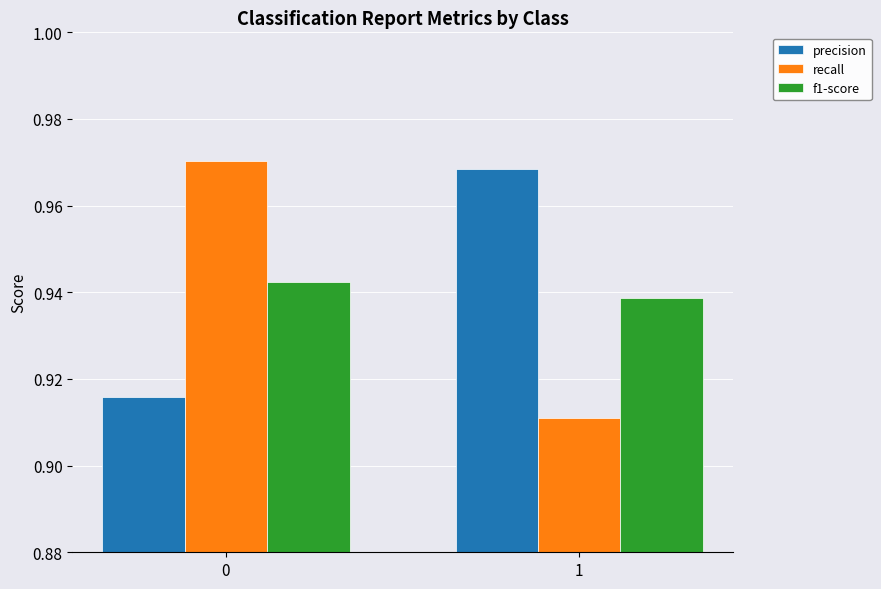

Rank the series at 0 from lowest to highest value.

precision, f1-score, recall